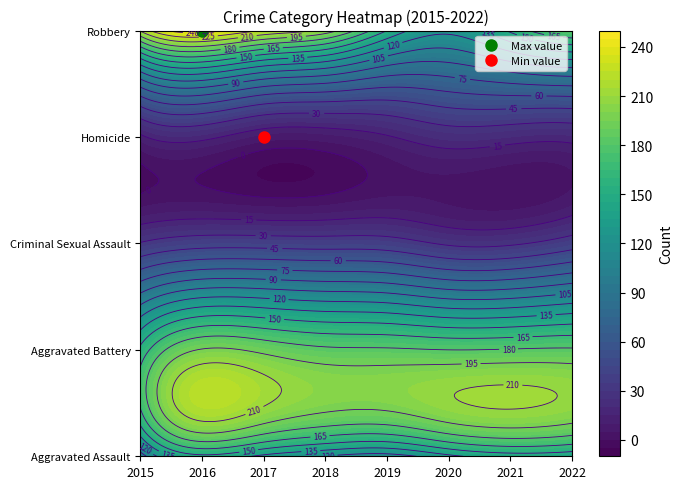

What is the difference between the maximum and minimum values in the Homicide series?

14